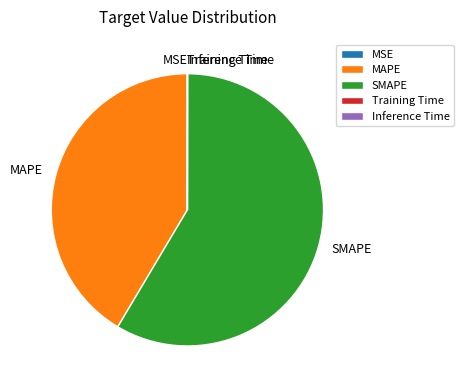

Which slice is the largest?

SMAPE